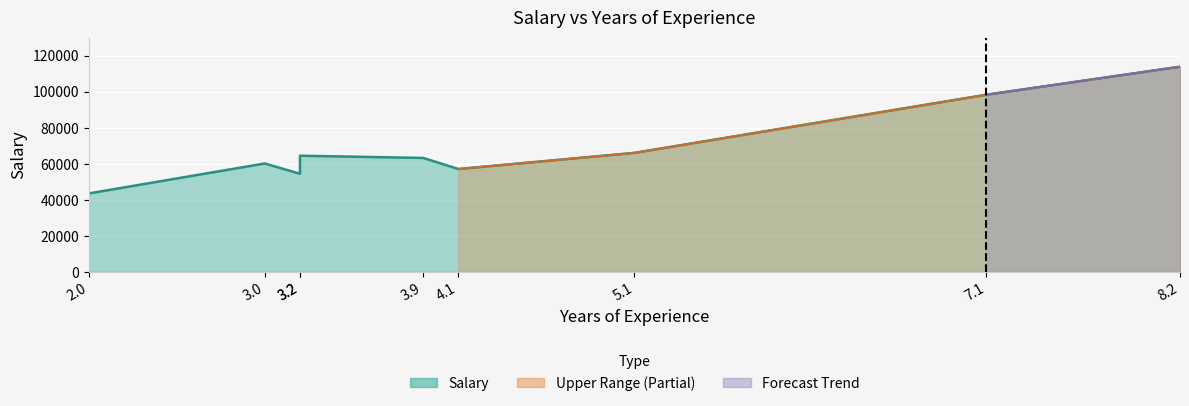

What is the difference between the values at 3.2 and 7.1?

33828